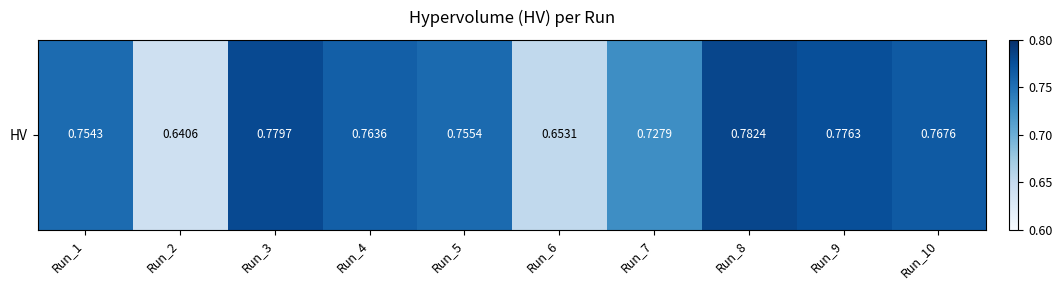

Reading left to right, extract all data points from this chart.

0.8	0.6	0.8	0.8	0.8	0.7	0.7	0.8	0.8	0.8